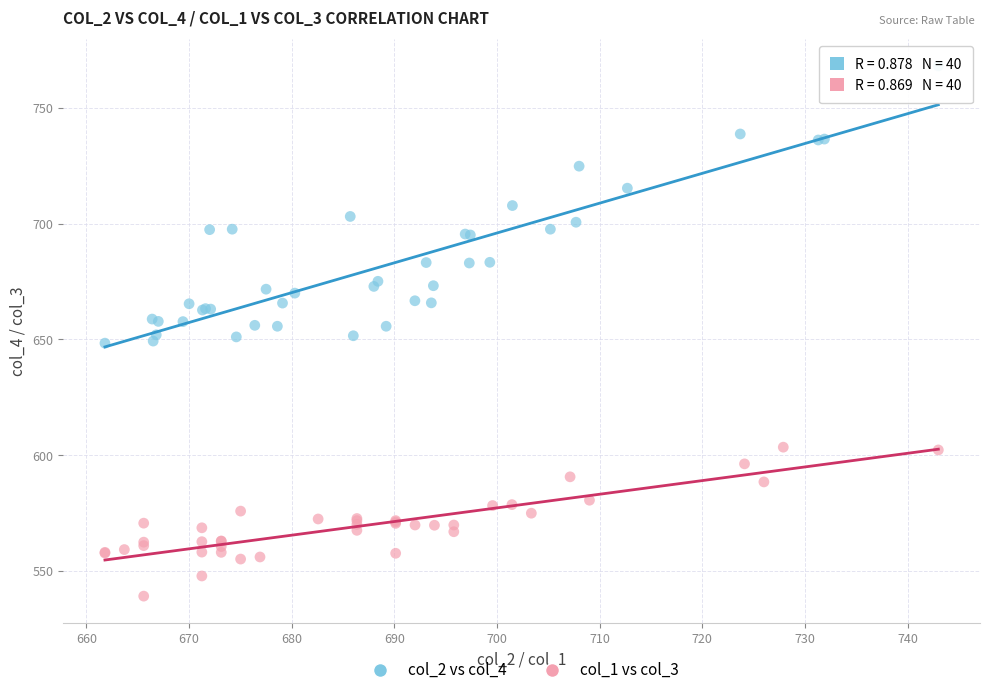

What are all the series names shown in the legend?

col_2 vs col_4, col_1 vs col_3